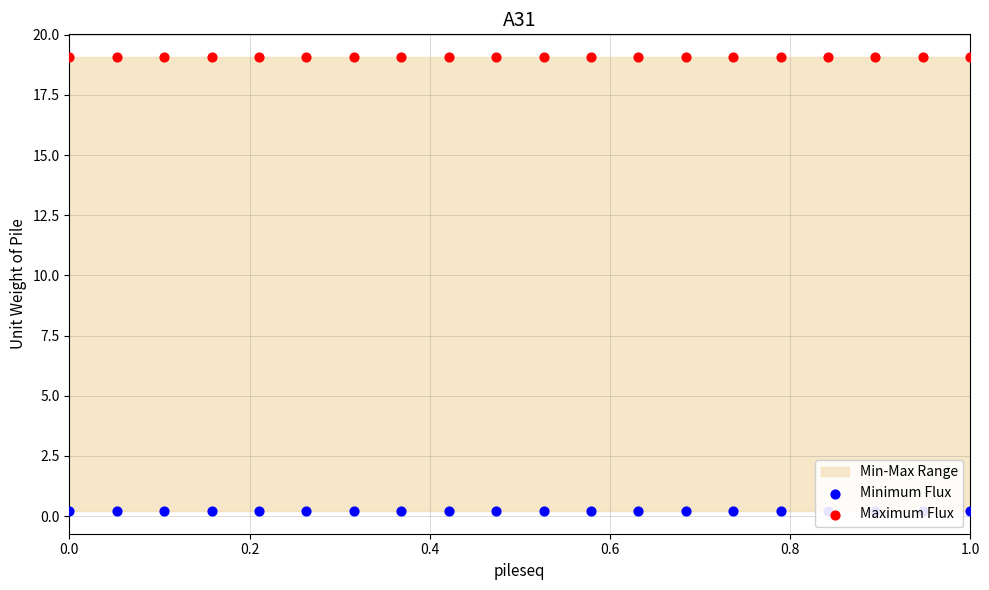

Which series has the largest Y range (max minus min)?

Minimum Flux